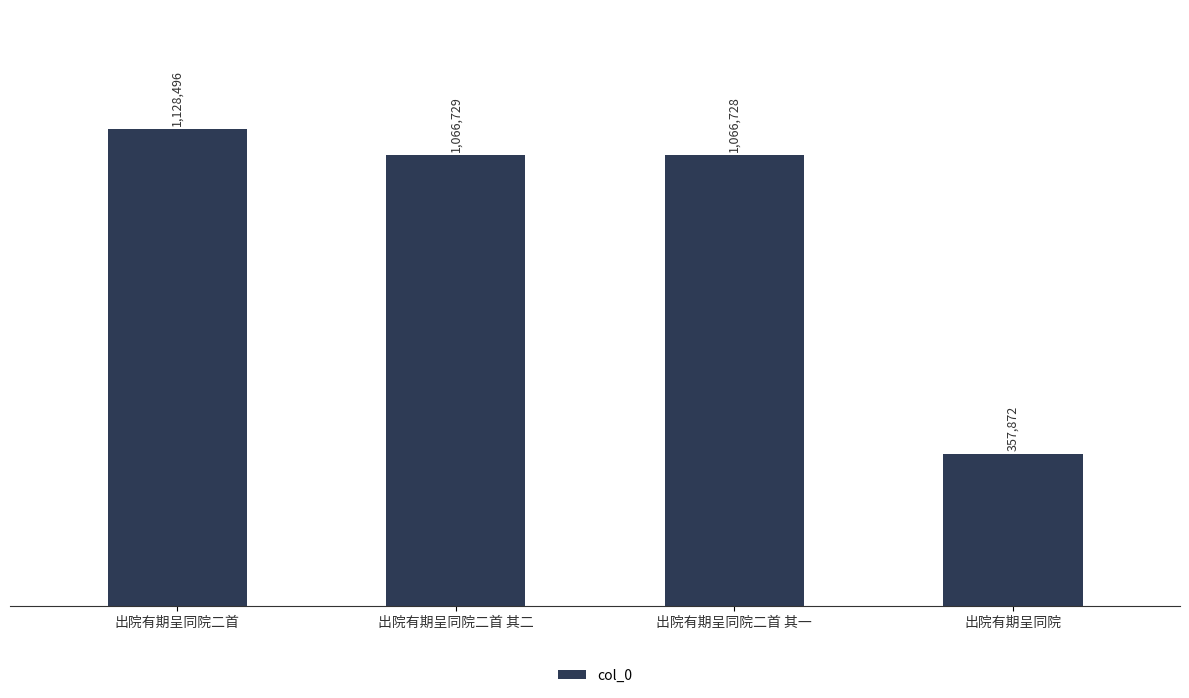

Does the chart contain any negative values?

No